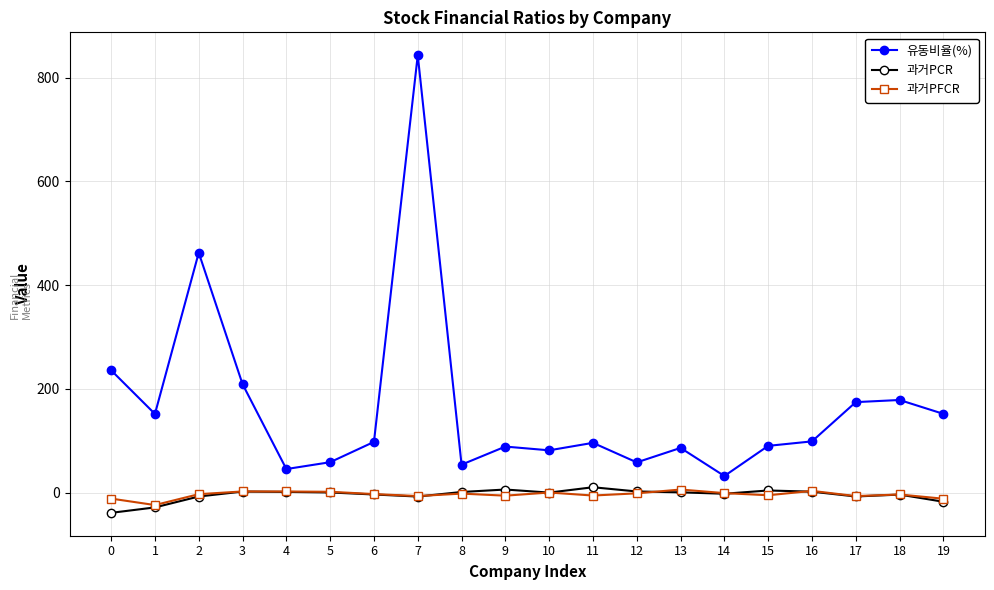

True or false: 과거PCR and 유동비율(%) intersect in this chart.

False